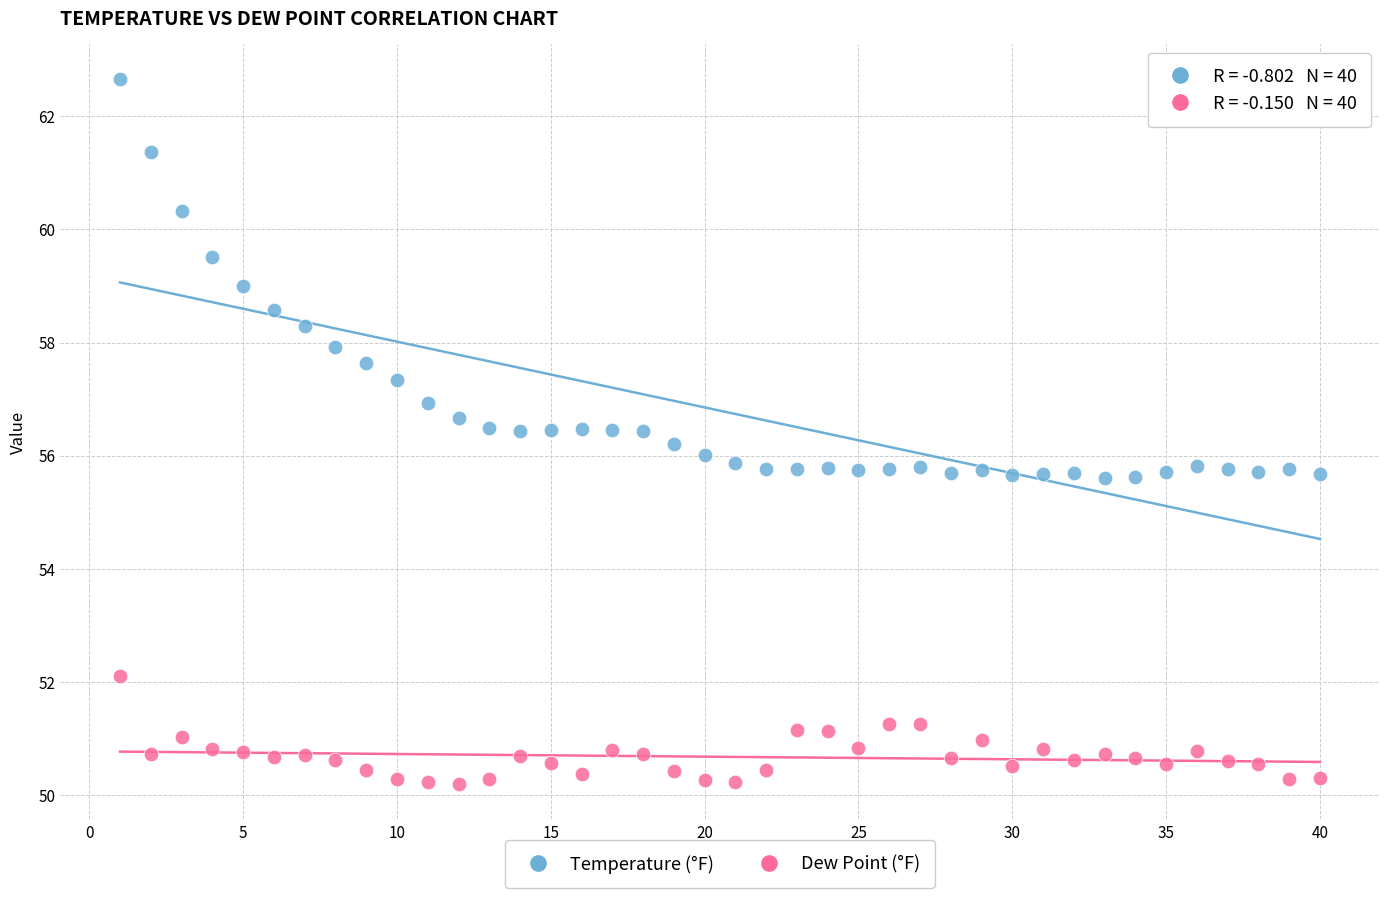

Which series reaches the maximum Y coordinate?

Temperature (°F)